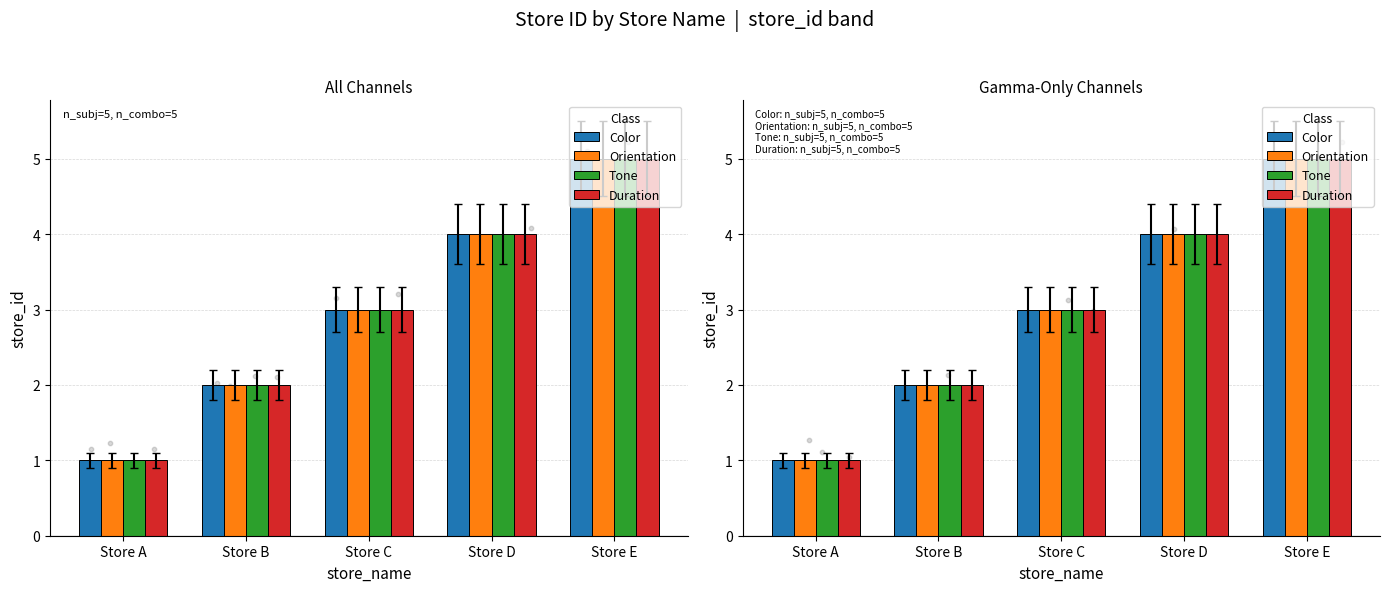

What is the total value across all series at Store A?

4